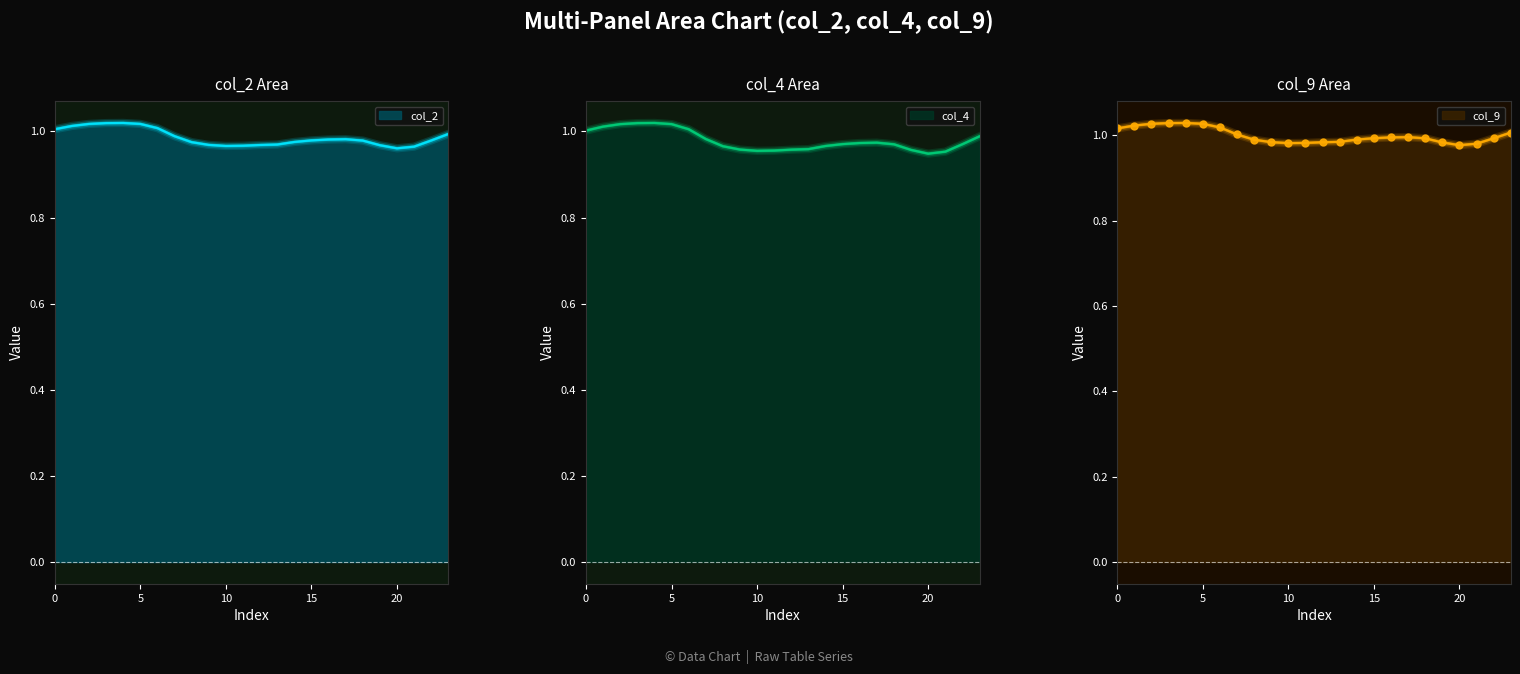

What is the maximum value for col_4?

1.0